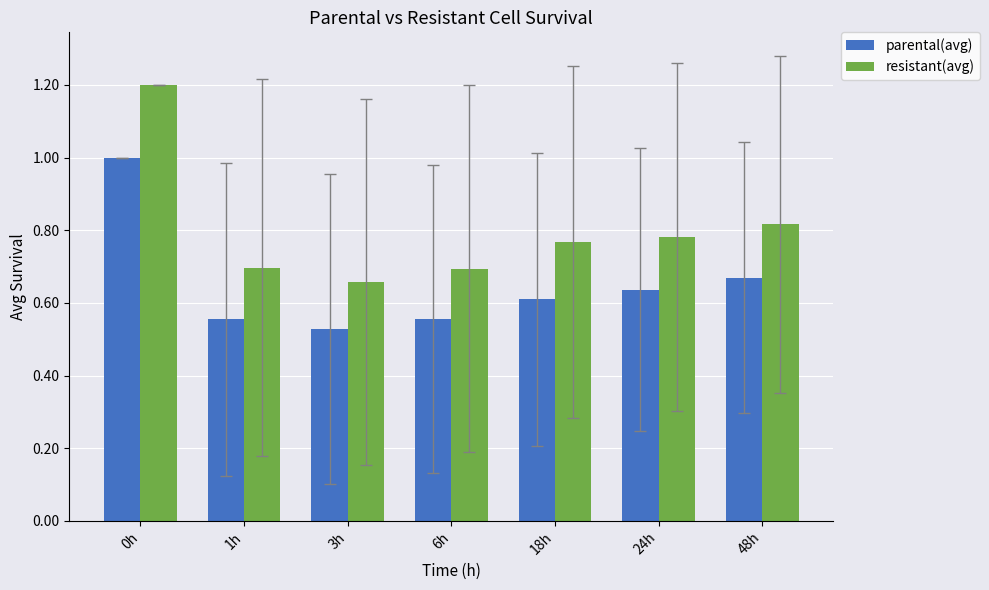

What is the label of the 5th bar from the left?

18h